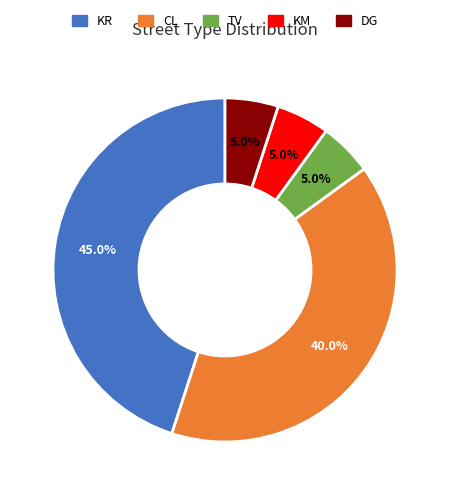

Approximately how many times larger is the value at TV compared to KM?

1.0